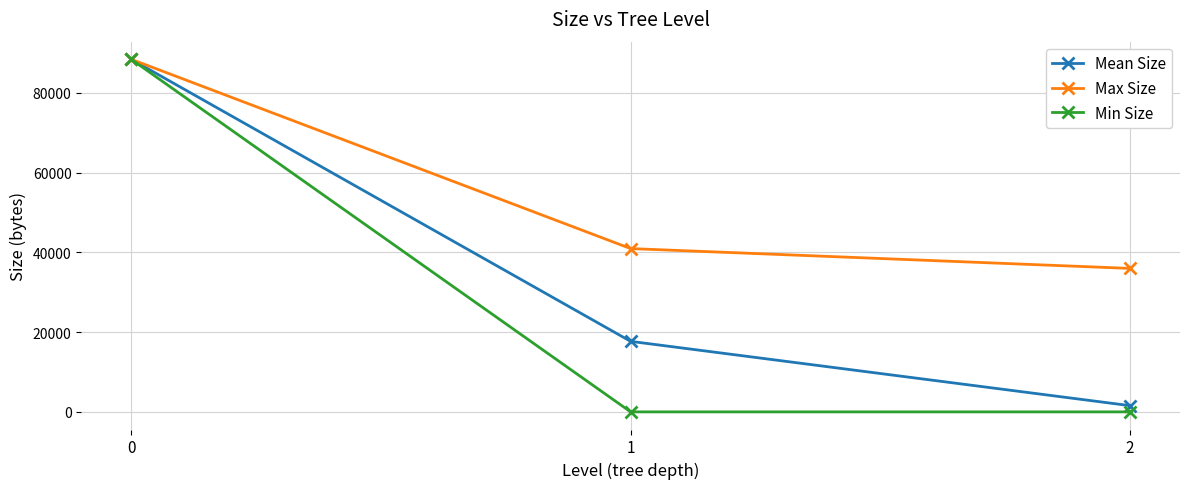

List the series in order of their overall mean, highest first.

Max Size, Mean Size, Min Size